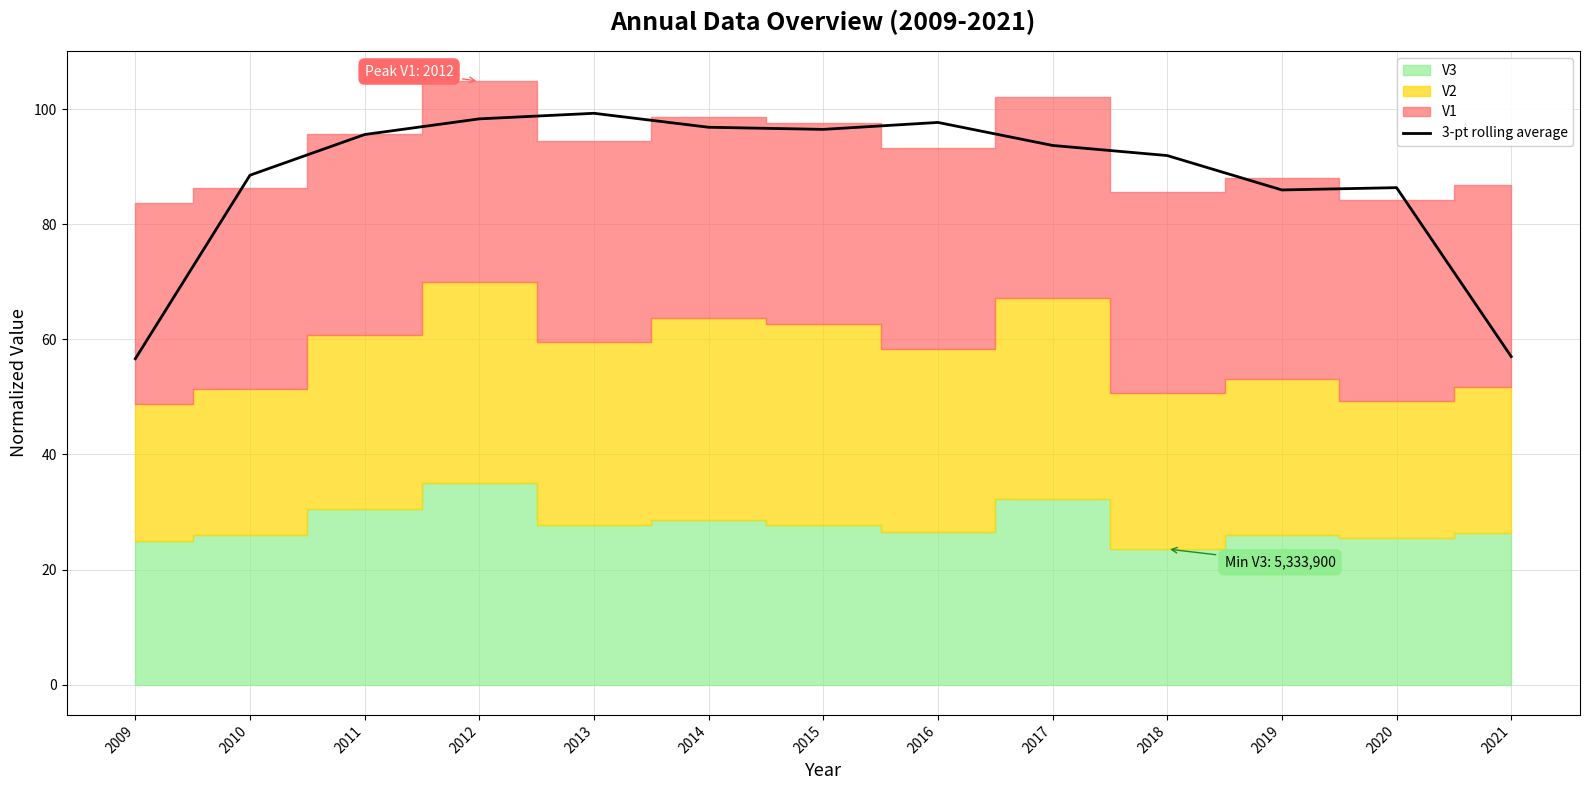

How many interior local peaks (higher than both neighbors) does the data have?

3